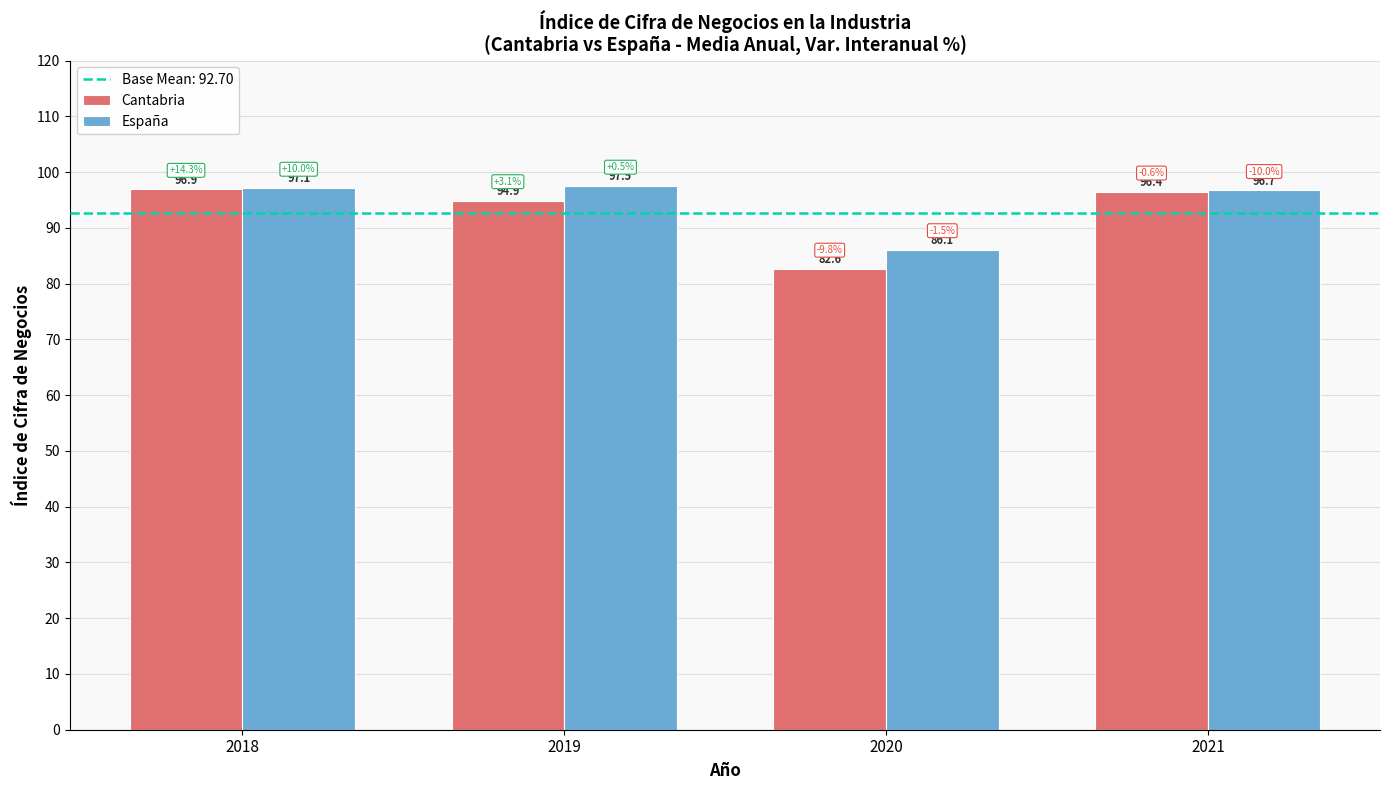

Which series has the widest spread of values?

Cantabria